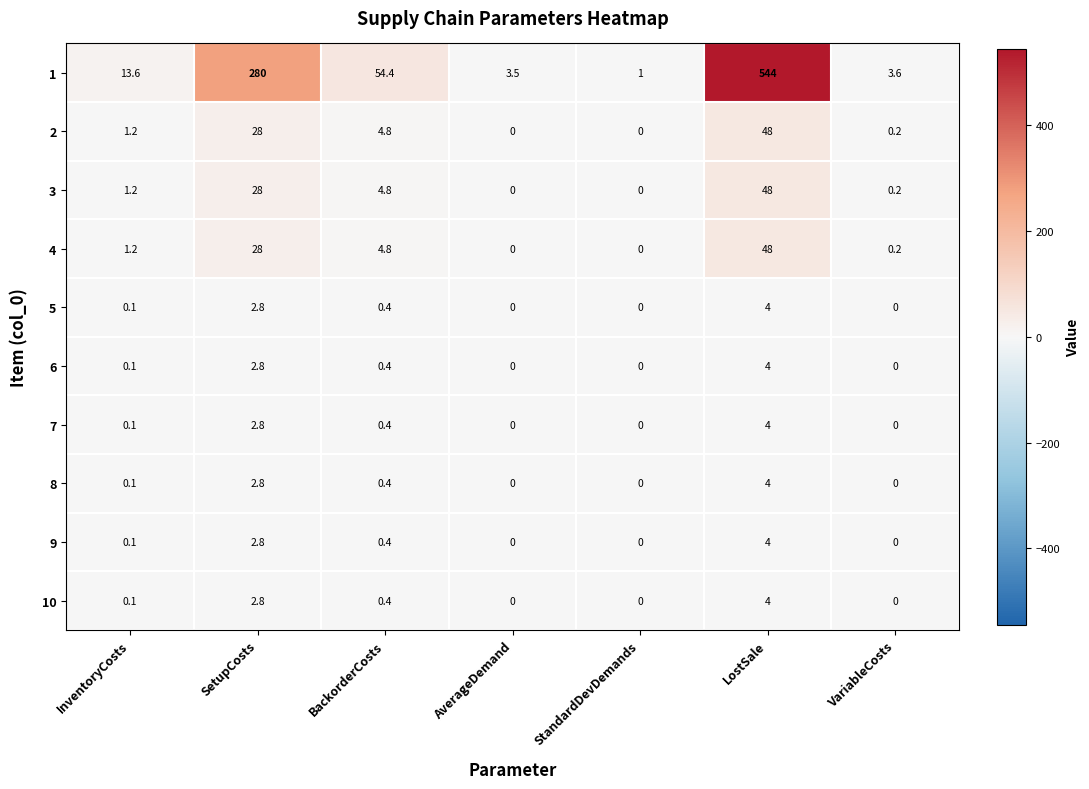

What is the sum of all 8 values?

7.3